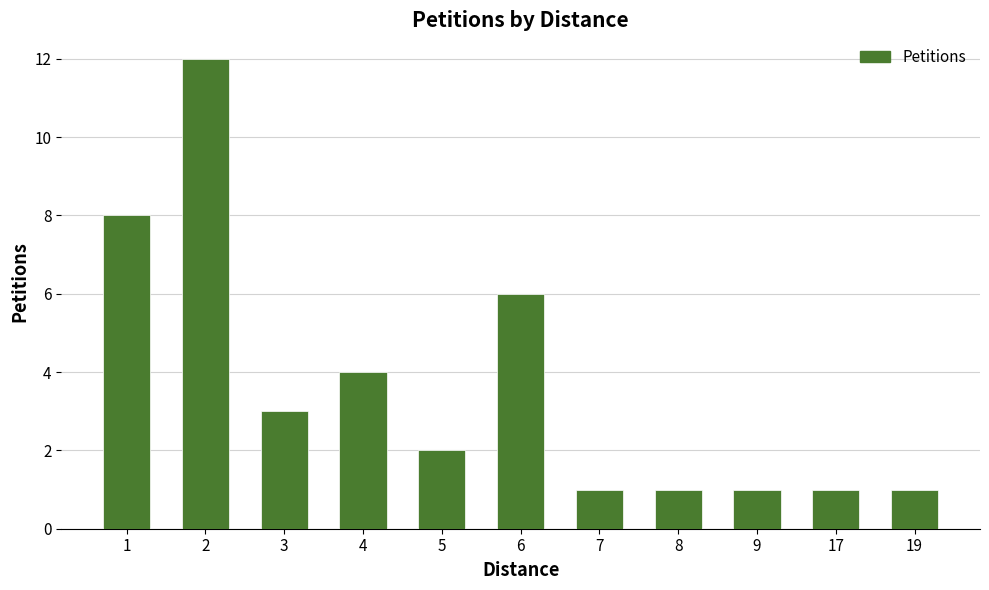

What is the value of the 8th bar from the left?

1